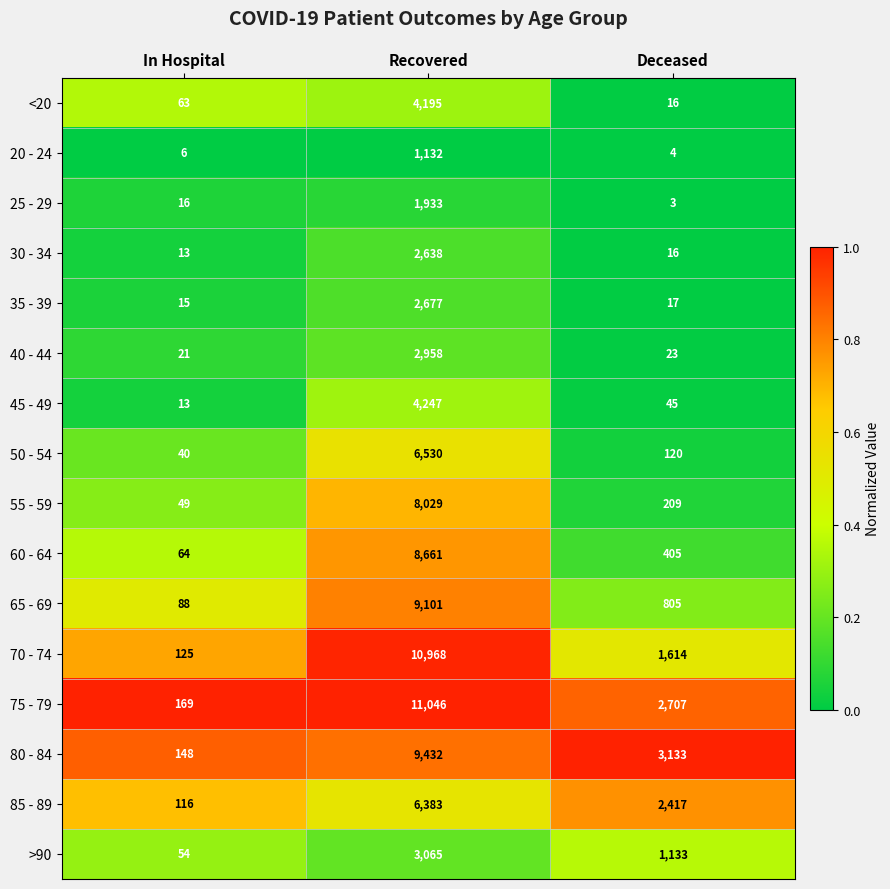

At which category is the sum across all series the highest?

Recovered